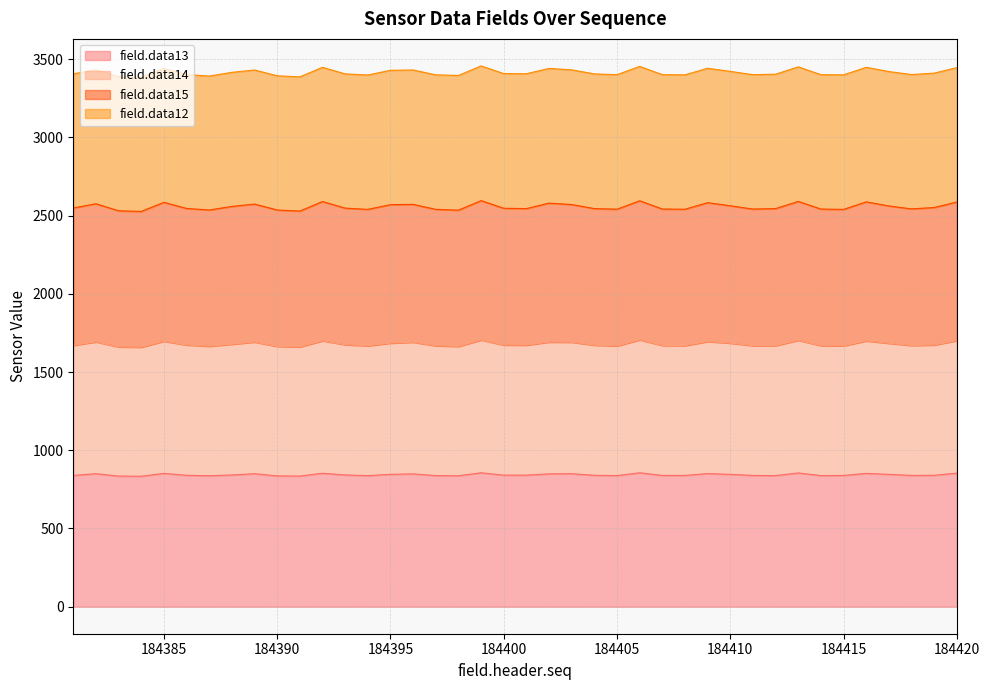

How many interior local valleys does the field.data13 series have?

9